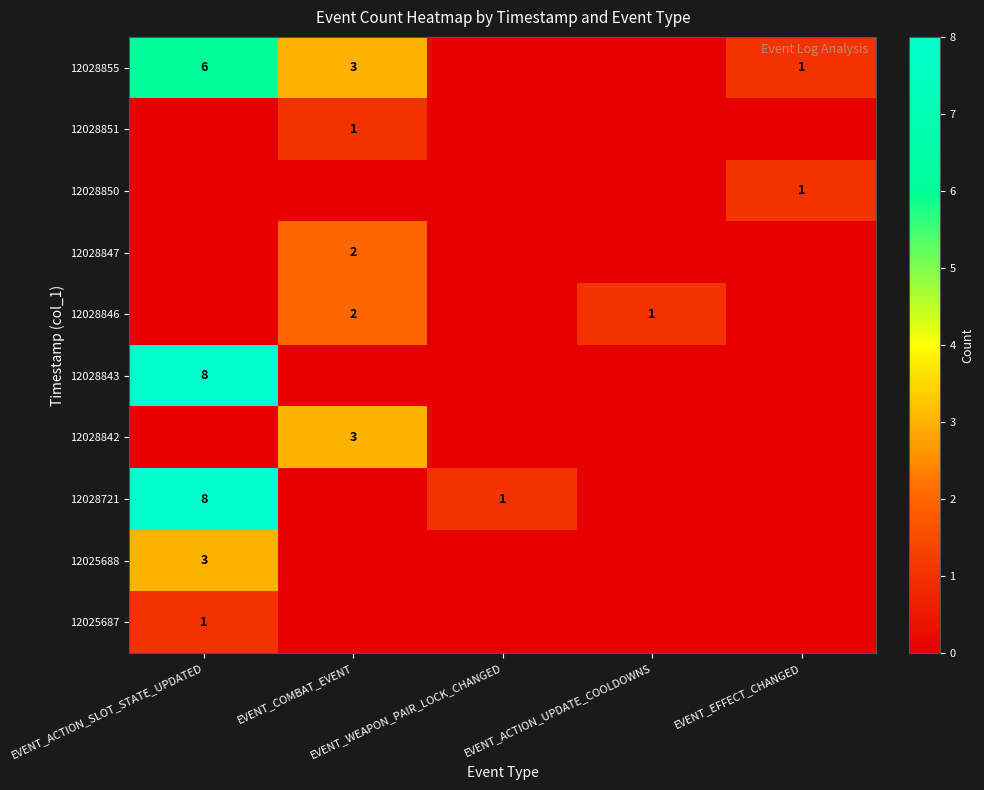

How many positive values does the 12028842 series have?

1